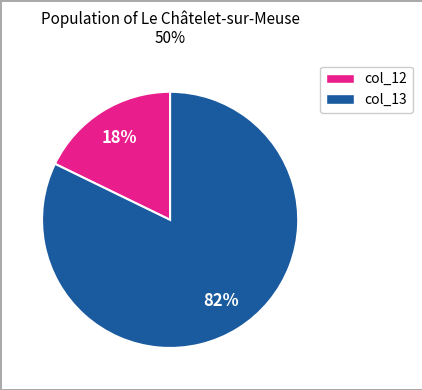

To the nearest percent, what is the difference between the largest and smallest slice percentages?

64%